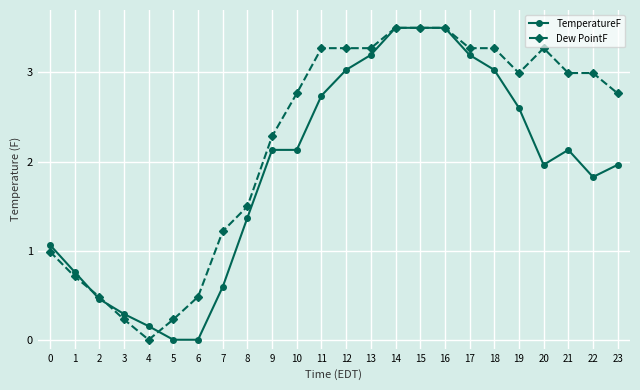

What is the sum of the Dew PointF values at 16 and 5?

3.7